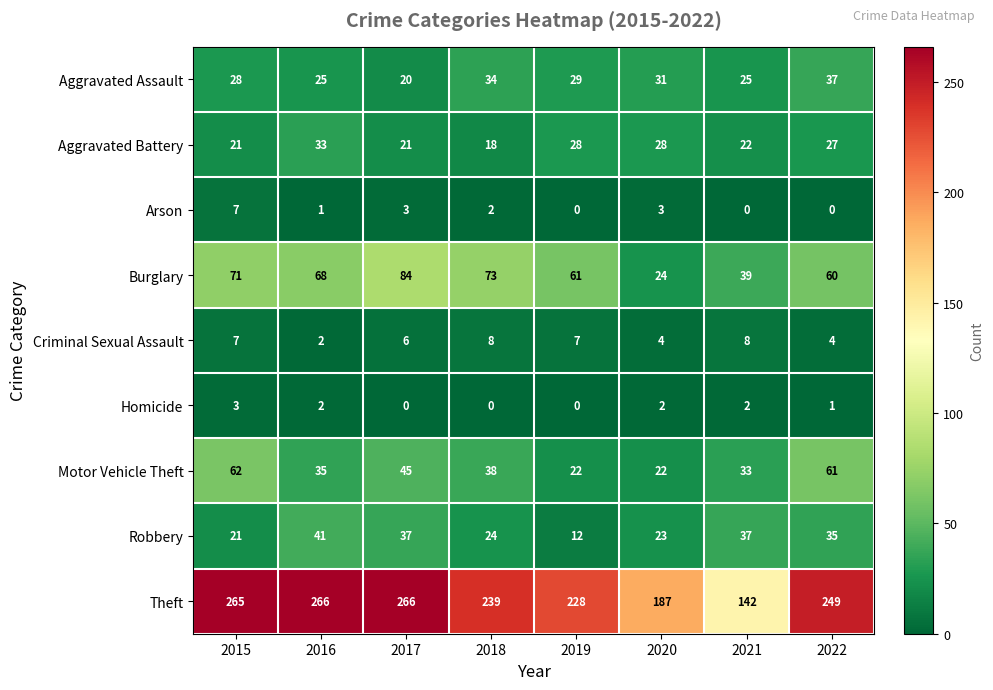

Which series has the largest total across all categories?

Theft